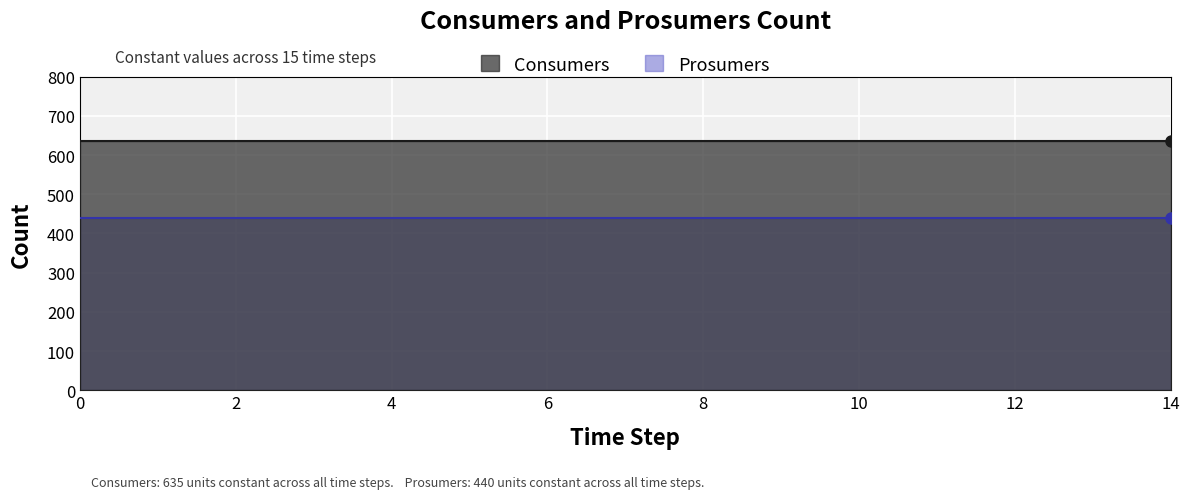

Count the number of categories in the chart.

15